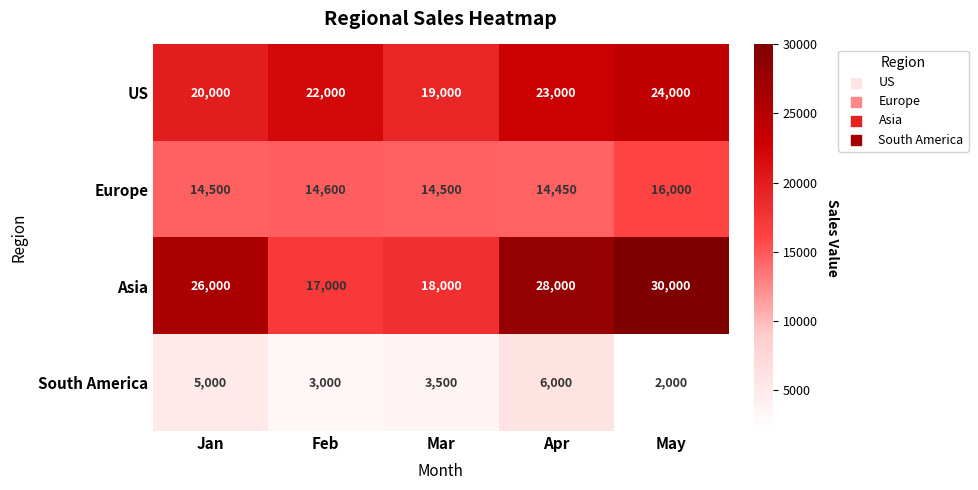

Which series changed the most between Feb and May?

Asia